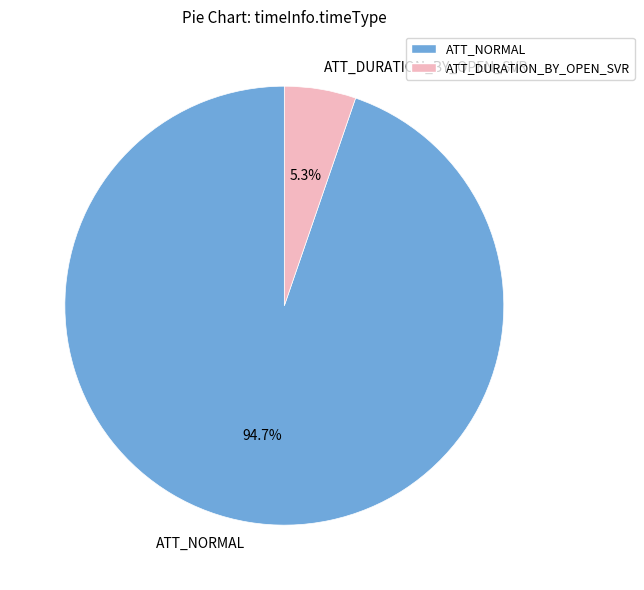

How many segments does this pie chart have?

2